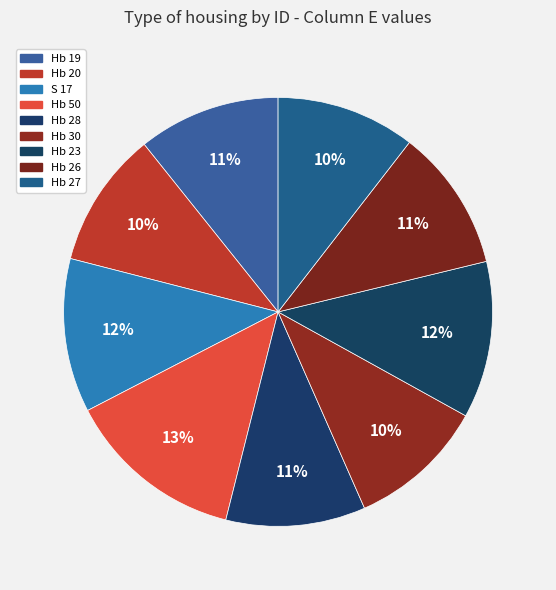

How many segments does this pie chart have?

9